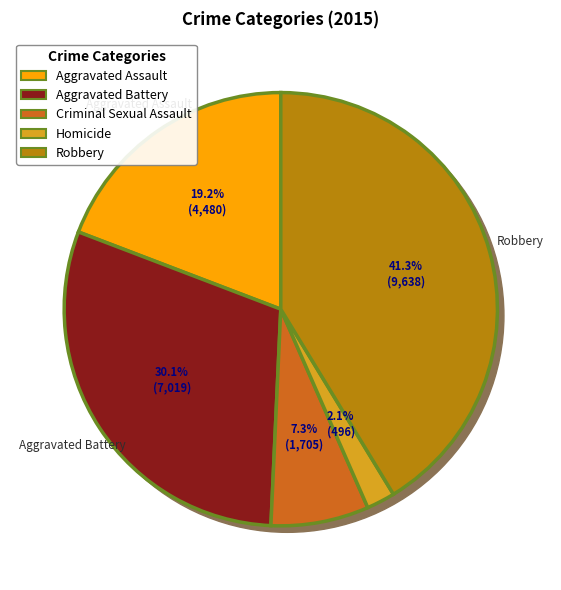

What is the smallest slice in the pie chart?

Homicide